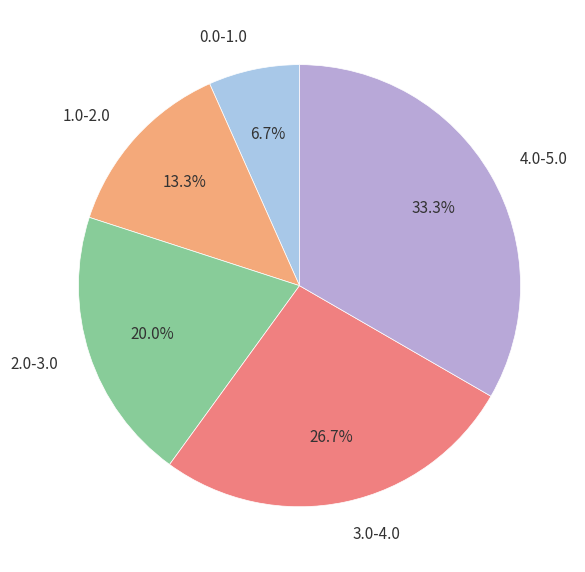

Which category has the biggest portion of the pie?

4.0-5.0